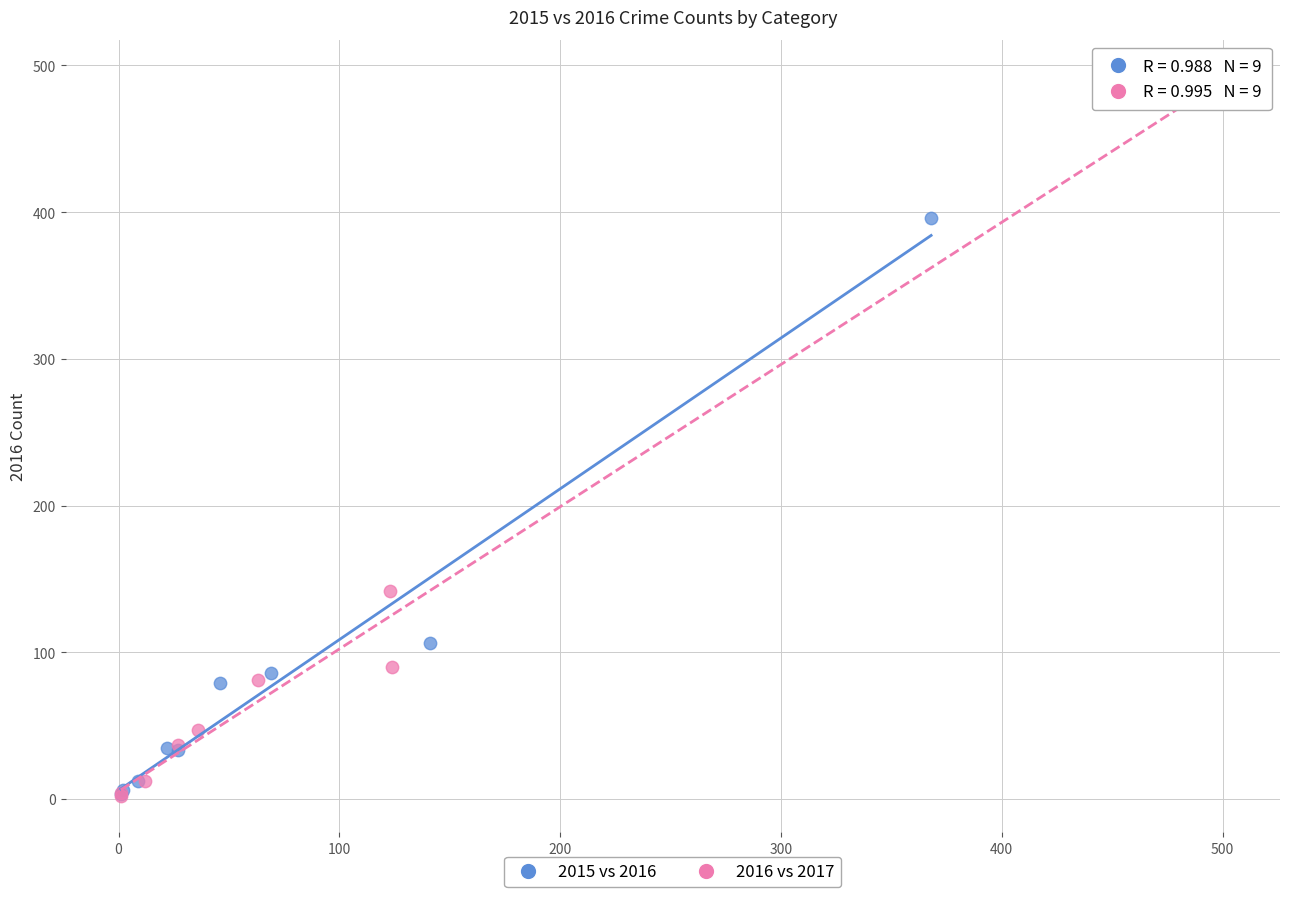

Which series contains the highest Y value?

2016 vs 2017